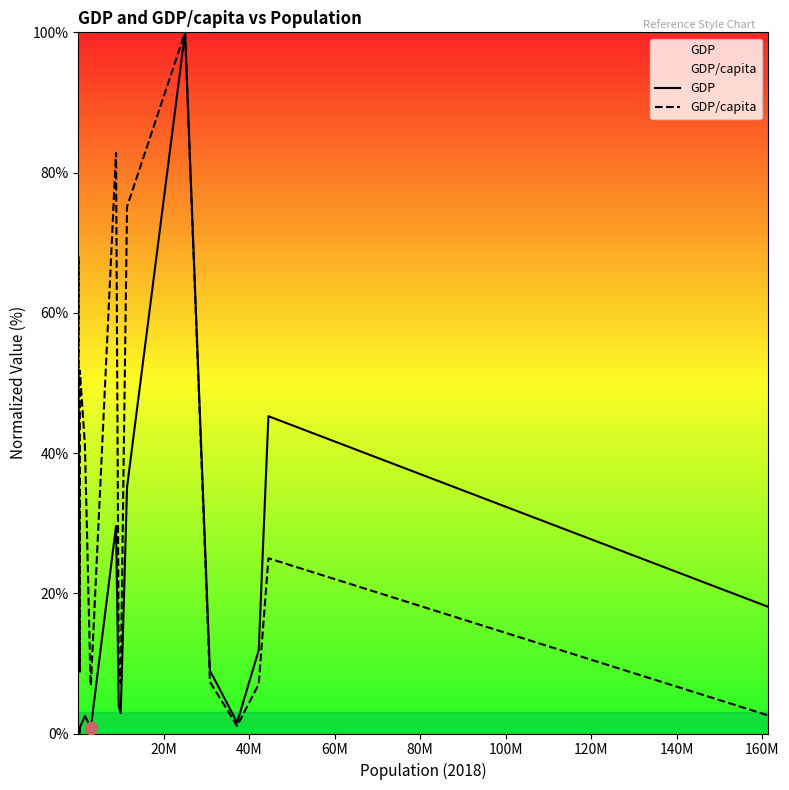

Which series has the largest total across all categories?

GDP/capita